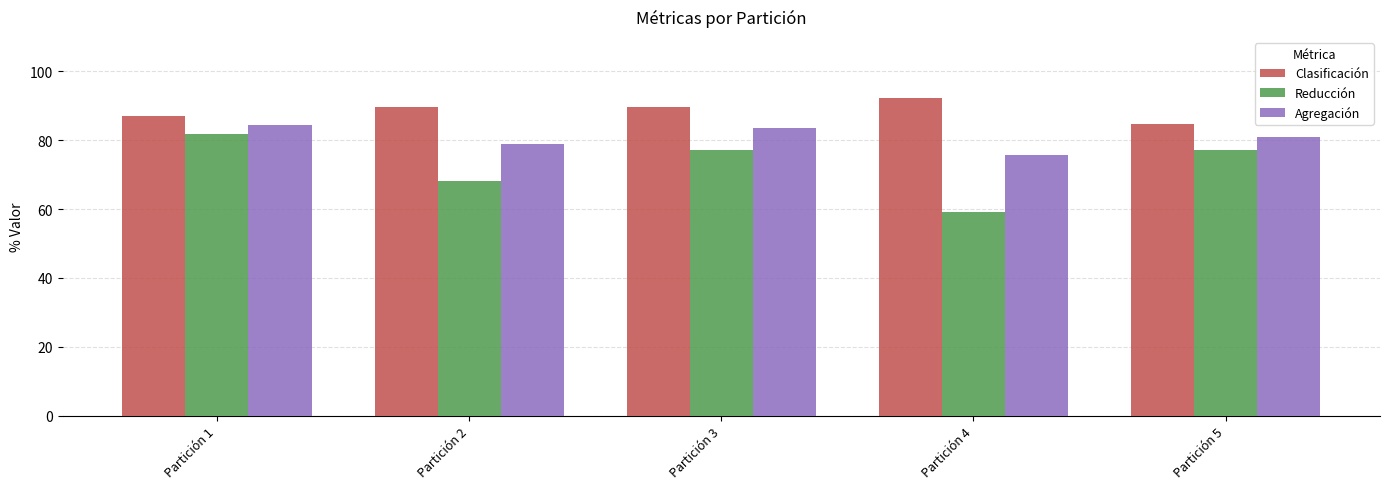

Which series has the largest total across all categories?

Clasificación